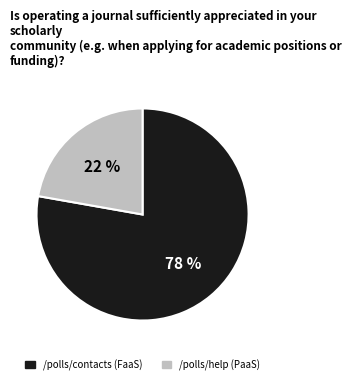

Which category accounts for the majority?

/polls/contacts (FaaS)